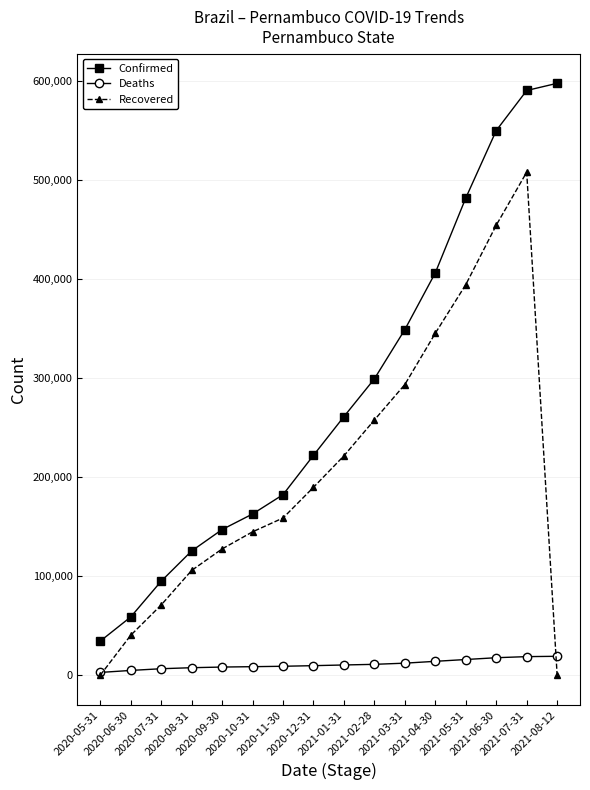

What is the label of the 14th point from the left?

2021-06-30